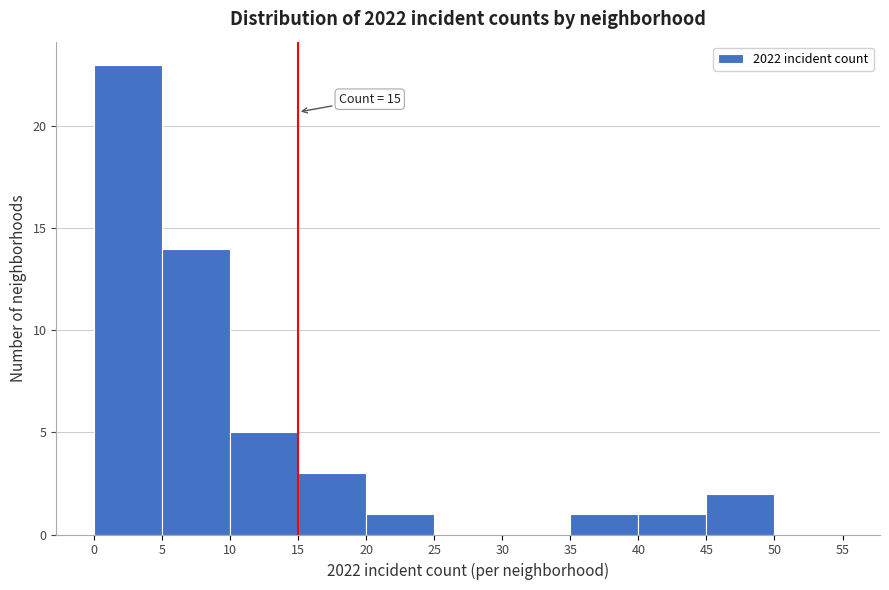

Which range on the x-axis has the tallest bar?

0 to 5